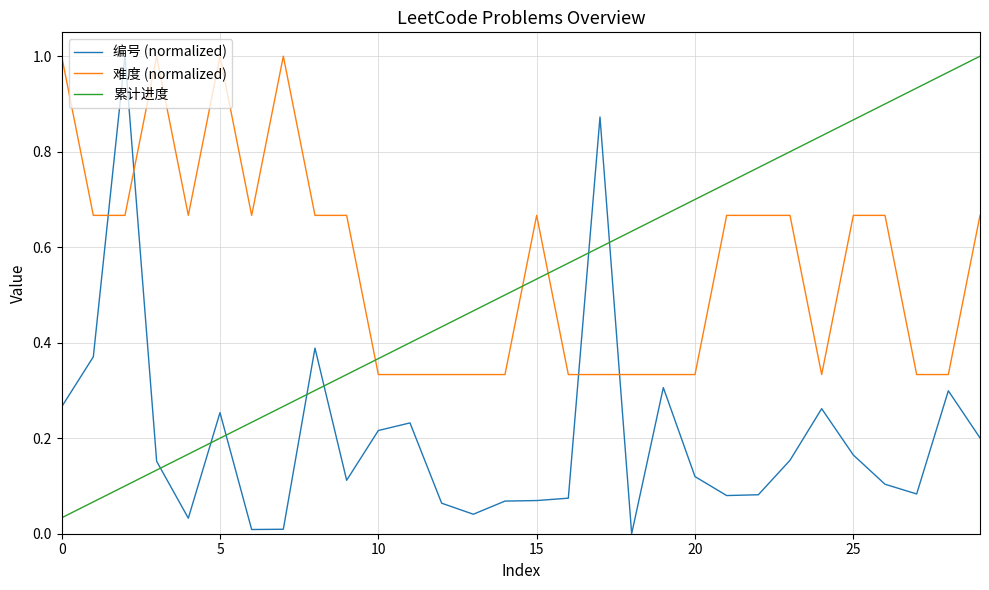

Which series has the largest total across all categories?

难度 (normalized)